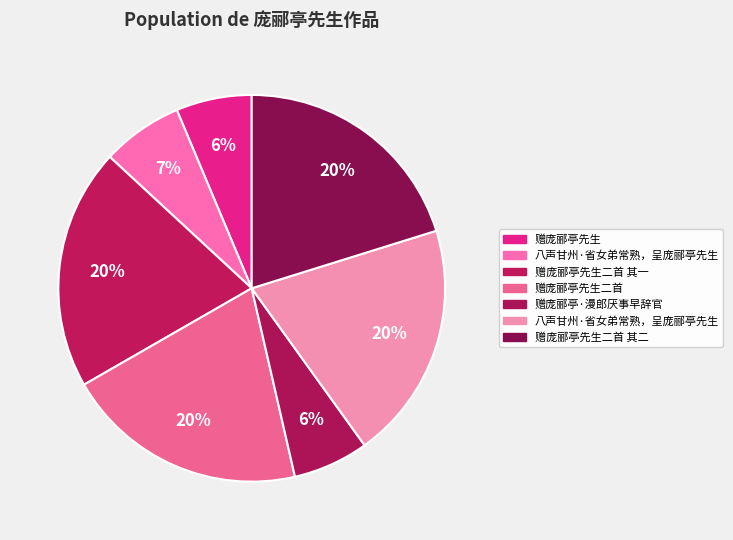

Does any single category account for the majority?

No